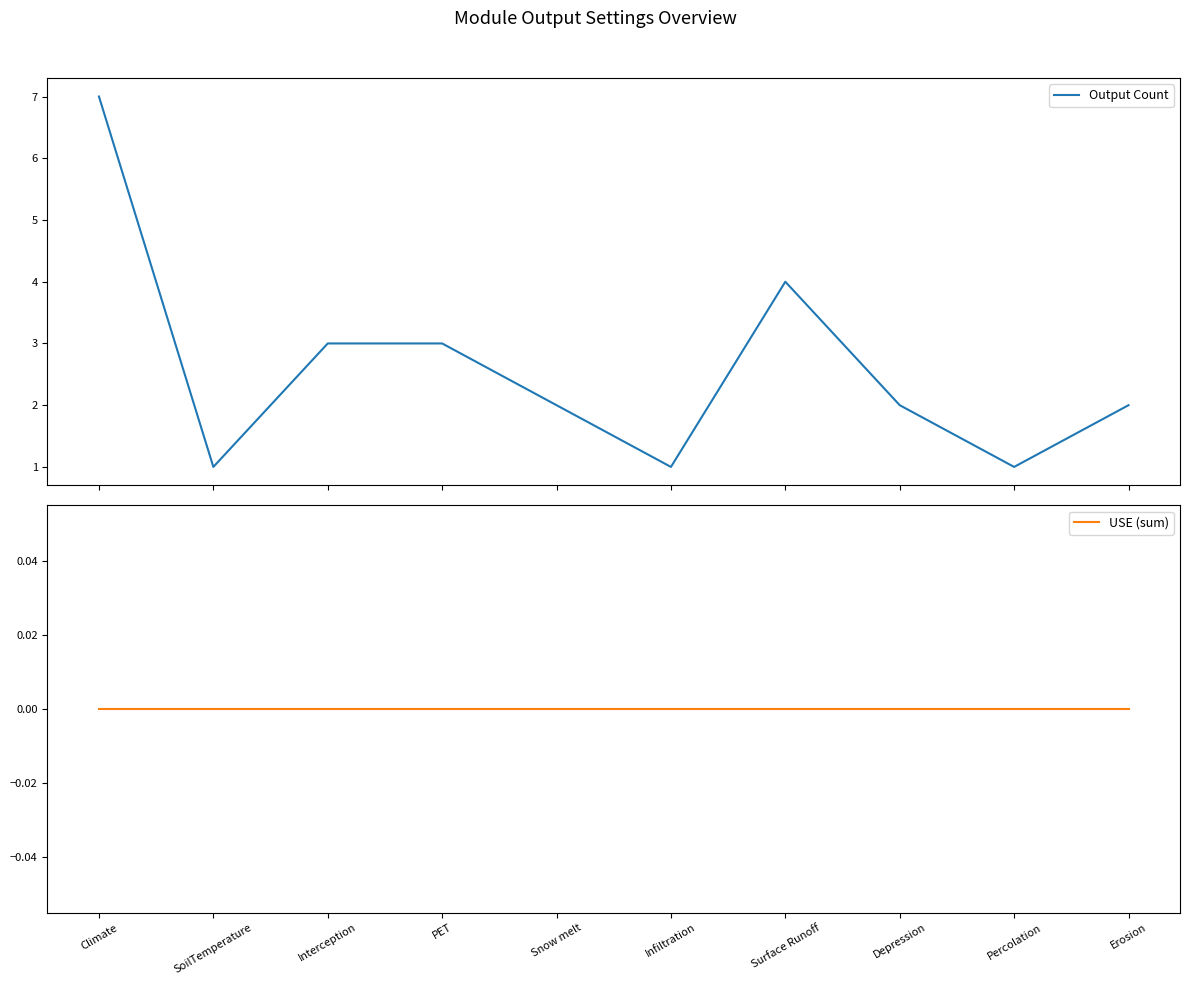

Reading right to left, list all the values displayed in this chart.

Output Count: 2	1	2	4	1	2	3	3	1	7
USE (sum): 0	0	0	0	0	0	0	0	0	0